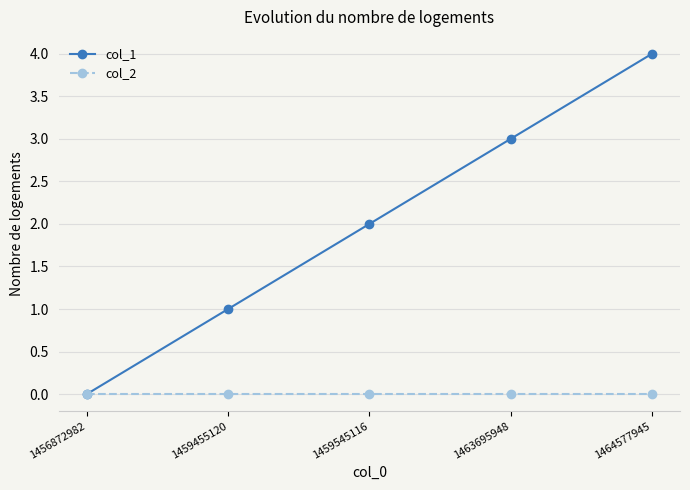

What is the sum of the col_1 values at 1464577945 and 1459455120?

5